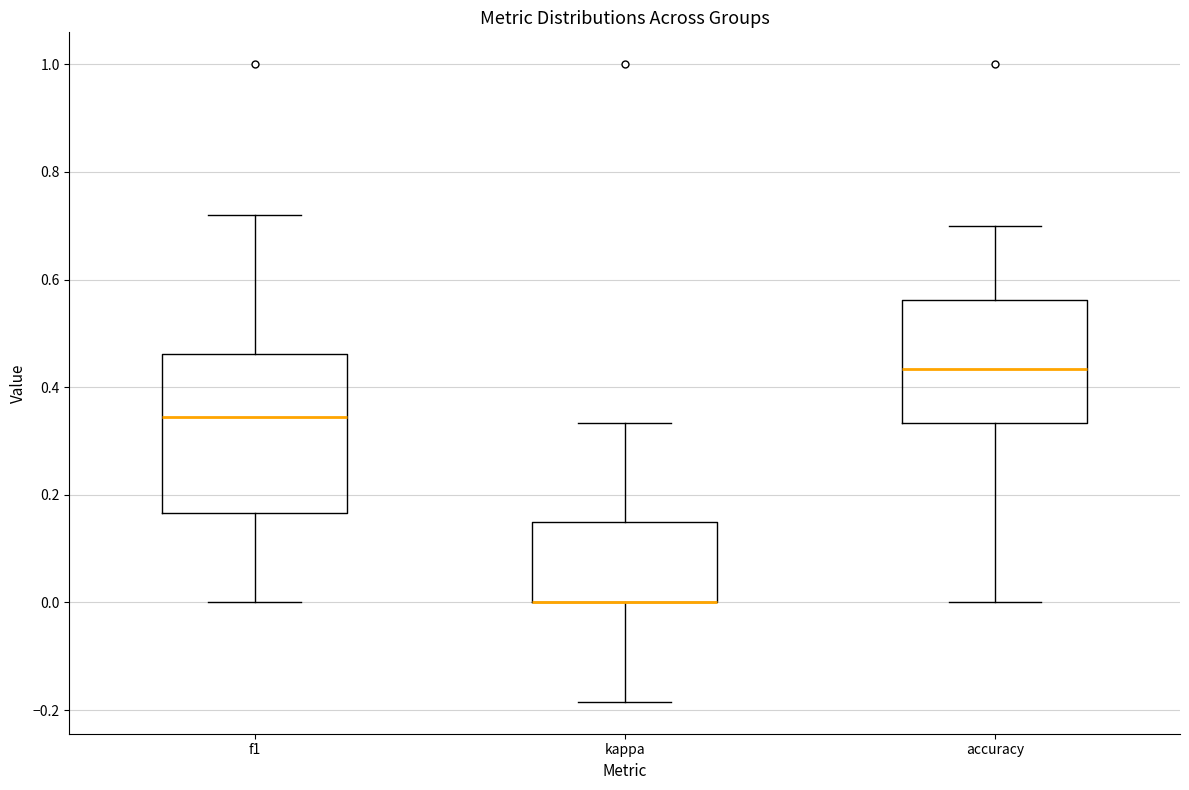

Reading left to right, read every box against the y-axis: the position of its median line, the range the box covers, and the ends of its whiskers. The values are not printed on the chart, so give them approximately, as read against the axis.

f1: median 0.34, box 0.16 to 0.46, whiskers 0.00 to 0.72
kappa: median 0.00 (drawn on the box's lower edge), box 0.00 to 0.14, whiskers -0.18 to 0.34
accuracy: median 0.44, box 0.34 to 0.56, whiskers 0.00 to 0.70